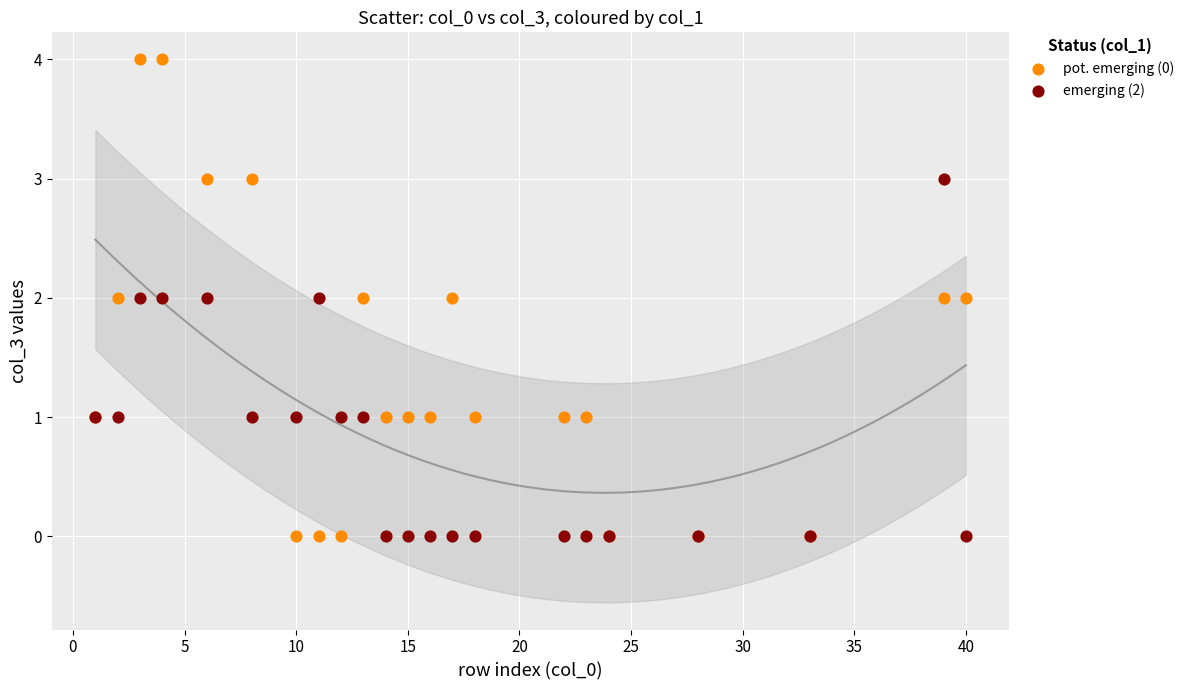

Which series has the widest spread of Y values?

pot. emerging (0)